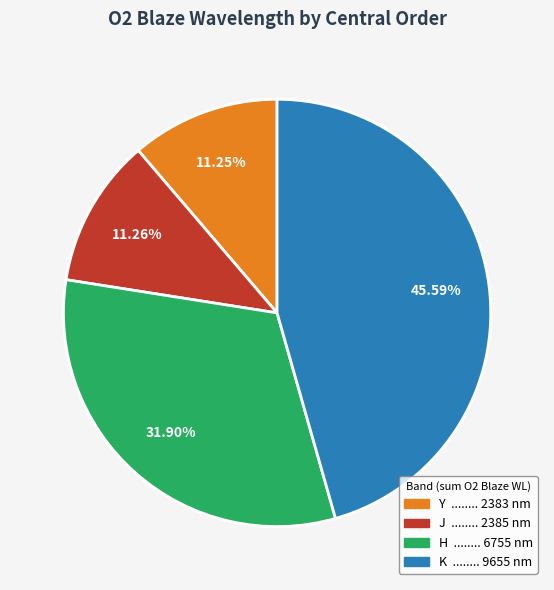

Does any single category account for the majority?

No